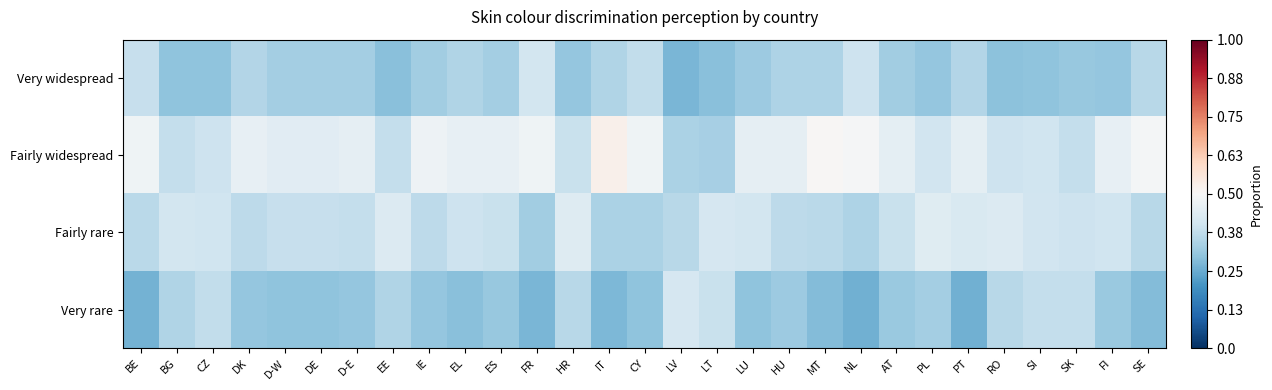

Reading left to right, what are all the values shown in this chart?

Very widespread: BE=-0.2	BG=-0.4	CZ=-0.4	DK=-0.3	D-W=-0.3	DE=-0.3	D-E=-0.3	EE=-0.4	IE=-0.3	EL=-0.3	ES=-0.3	FR=-0.2	HR=-0.4	IT=-0.3	CY=-0.2	LV=-0.5	LT=-0.4	LU=-0.4	HU=-0.3	MT=-0.3	NL=-0.2	AT=-0.3	PL=-0.4	PT=-0.3	RO=-0.4	SI=-0.4	SK=-0.4	FI=-0.4	SE=-0.3
Fairly widespread: BE=-0.0	BG=-0.2	CZ=-0.2	DK=-0.1	D-W=-0.1	DE=-0.1	D-E=-0.1	EE=-0.2	IE=-0.0	EL=-0.1	ES=-0.1	FR=-0.0	HR=-0.2	IT=0.1	CY=-0.0	LV=-0.3	LT=-0.3	LU=-0.1	HU=-0.1	MT=0.0	NL=-0.0	AT=-0.1	PL=-0.2	PT=-0.1	RO=-0.2	SI=-0.2	SK=-0.2	FI=-0.1	SE=-0.0
Fairly rare: BE=-0.3	BG=-0.2	CZ=-0.2	DK=-0.3	D-W=-0.2	DE=-0.2	D-E=-0.2	EE=-0.1	IE=-0.3	EL=-0.2	ES=-0.2	FR=-0.3	HR=-0.1	IT=-0.3	CY=-0.3	LV=-0.3	LT=-0.2	LU=-0.2	HU=-0.3	MT=-0.3	NL=-0.3	AT=-0.2	PL=-0.1	PT=-0.2	RO=-0.1	SI=-0.2	SK=-0.2	FI=-0.2	SE=-0.3
Very rare: BE=-0.5	BG=-0.3	CZ=-0.2	DK=-0.4	D-W=-0.4	DE=-0.4	D-E=-0.4	EE=-0.3	IE=-0.4	EL=-0.4	ES=-0.4	FR=-0.5	HR=-0.3	IT=-0.5	CY=-0.4	LV=-0.2	LT=-0.2	LU=-0.4	HU=-0.4	MT=-0.4	NL=-0.5	AT=-0.4	PL=-0.3	PT=-0.5	RO=-0.3	SI=-0.2	SK=-0.2	FI=-0.4	SE=-0.4